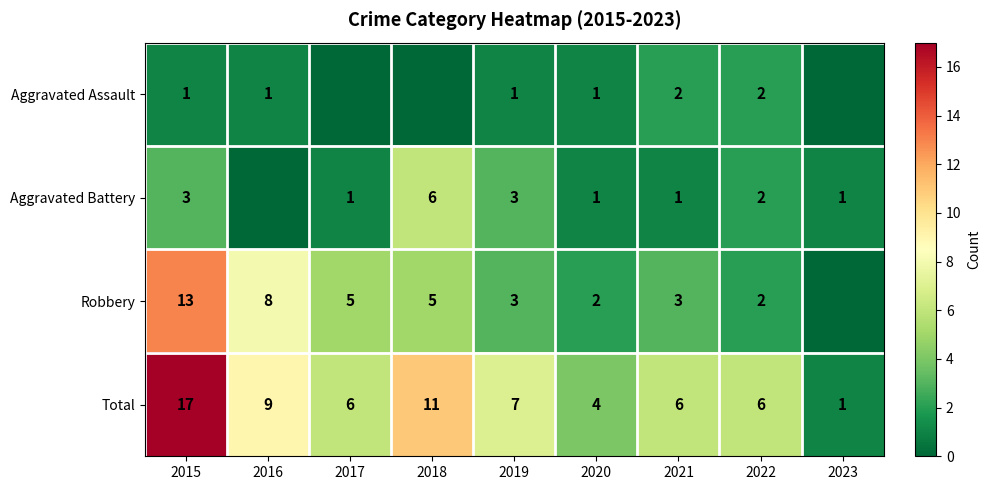

Is the value of Total at 2018 greater than the value of Aggravated Assault at 2019?

Yes